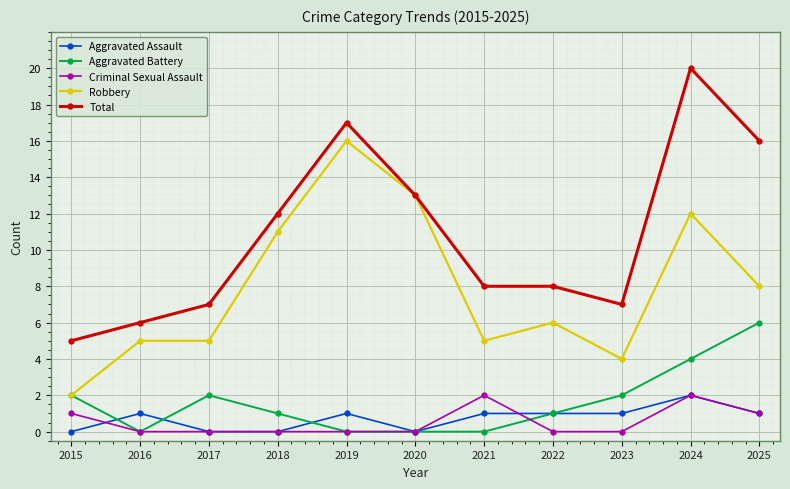

The Criminal Sexual Assault series shows -1 at 2017. True or false?

False